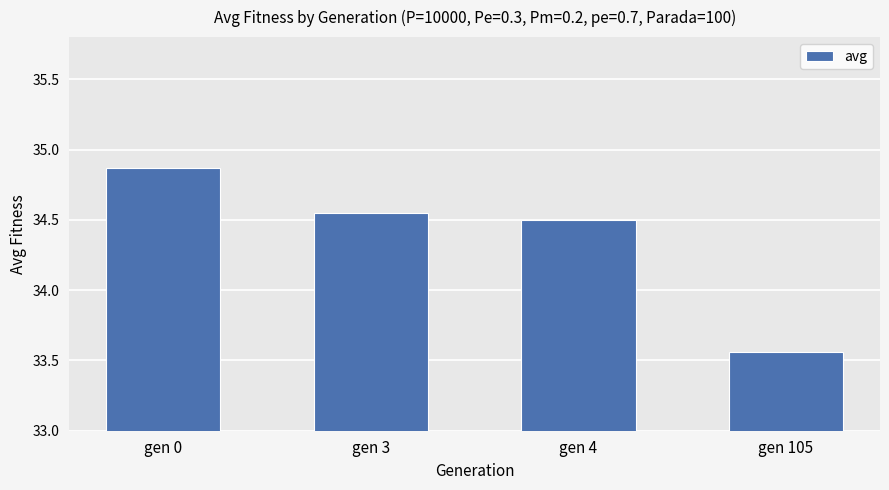

Approximately how many times larger is the value at gen 3 compared to gen 0?

1.0